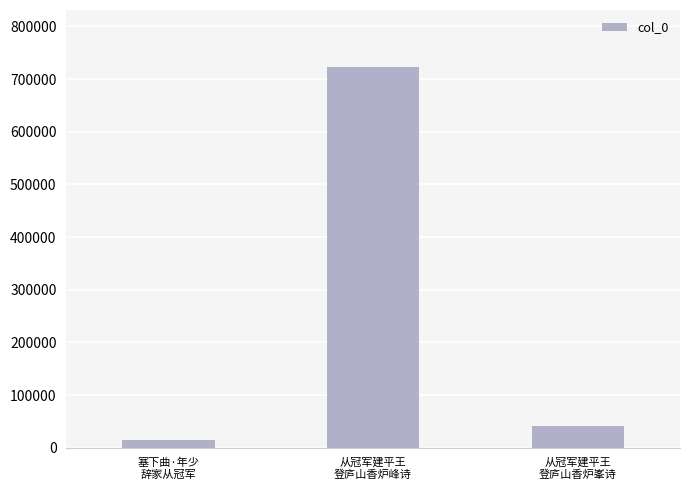

At which label does the data first exceed 40954?

从冠军建平王
登庐山香炉峰诗